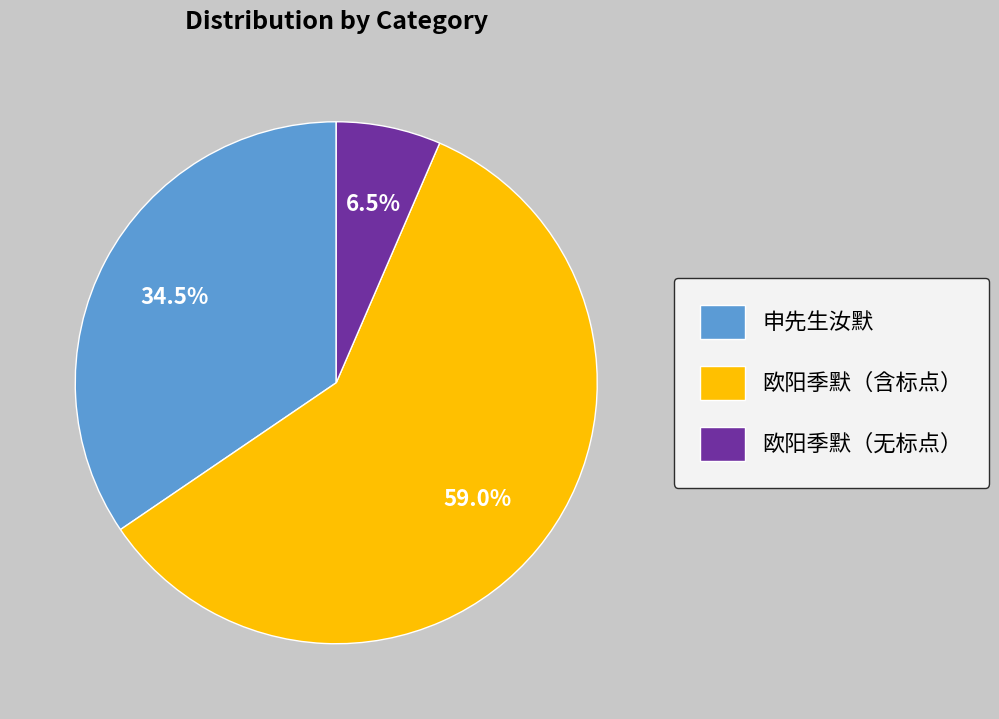

Is there a majority slice in this chart?

Yes